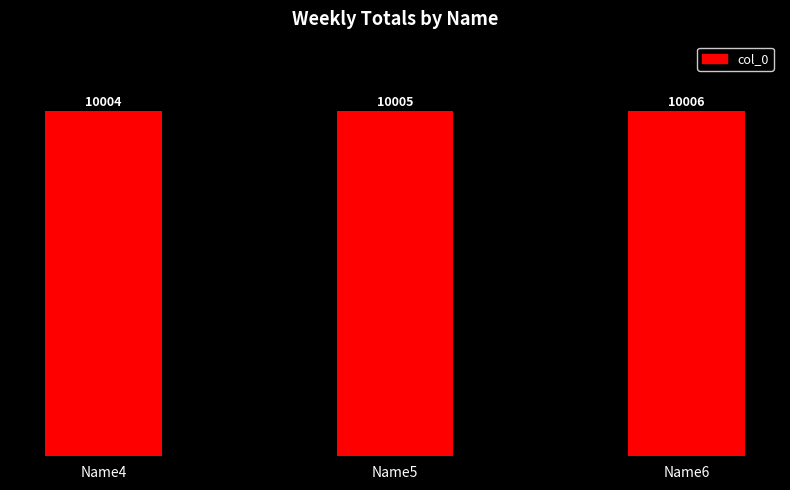

Is it true that the value at Name6 is 10006?

True